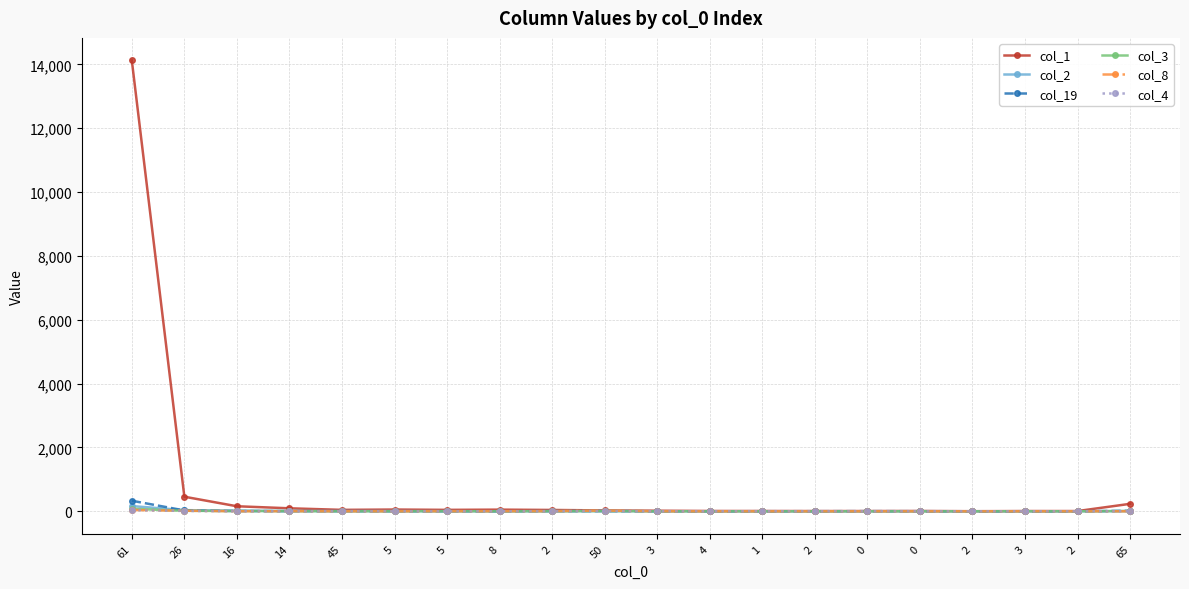

True or false: col_1 and col_2 cross at least once.

False